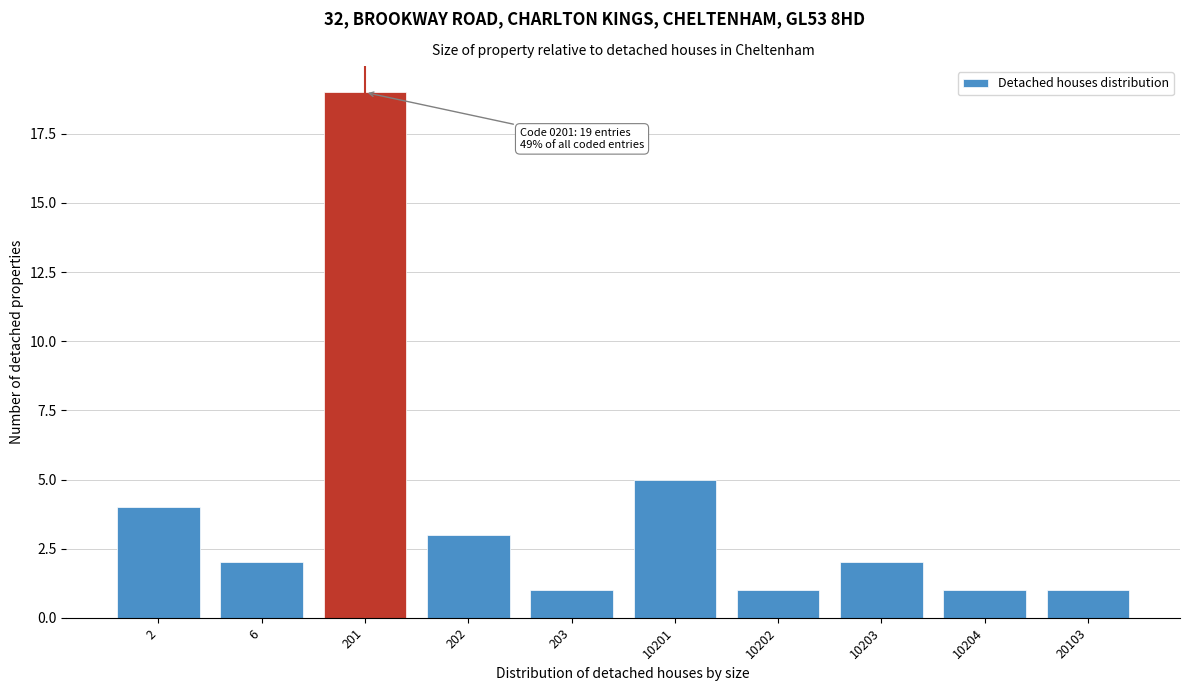

Reading left to right, what are all the values shown in this chart?

2=4	6=2	201=19	202=3	203=1	10201=5	10202=1	10203=2	10204=1	20103=1